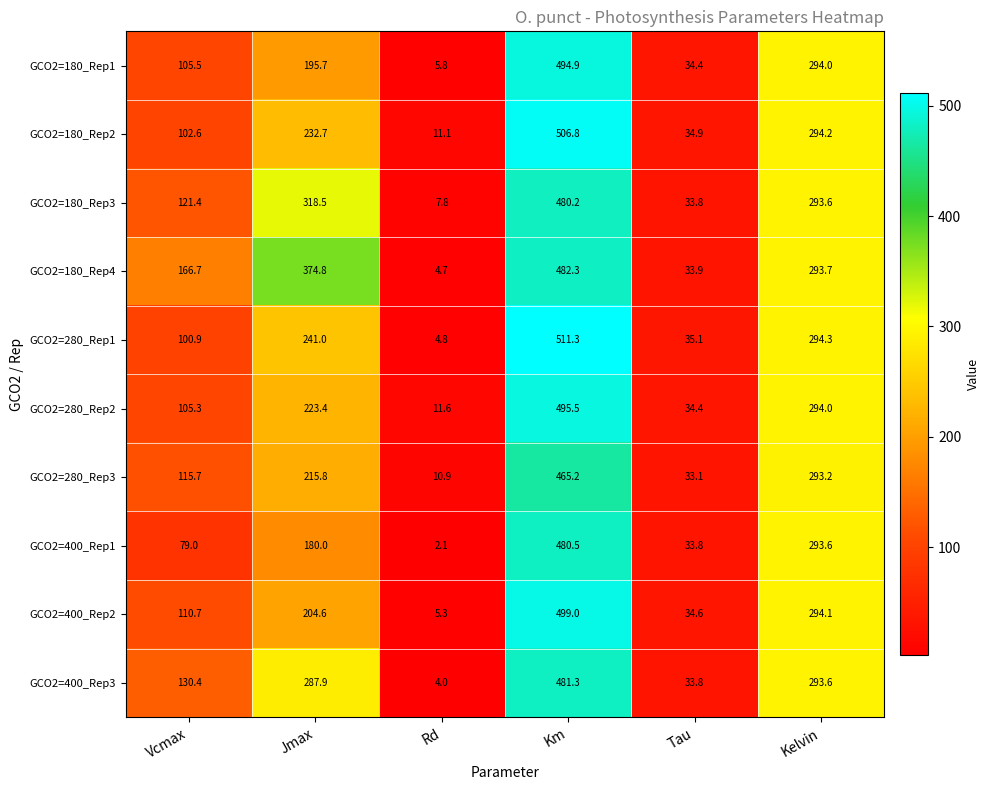

Rank the series by their maximum value, from lowest to highest.

GCO2=280_Rep3, GCO2=180_Rep3, GCO2=400_Rep1, GCO2=400_Rep3, GCO2=180_Rep4, GCO2=180_Rep1, GCO2=280_Rep2, GCO2=400_Rep2, GCO2=180_Rep2, GCO2=280_Rep1